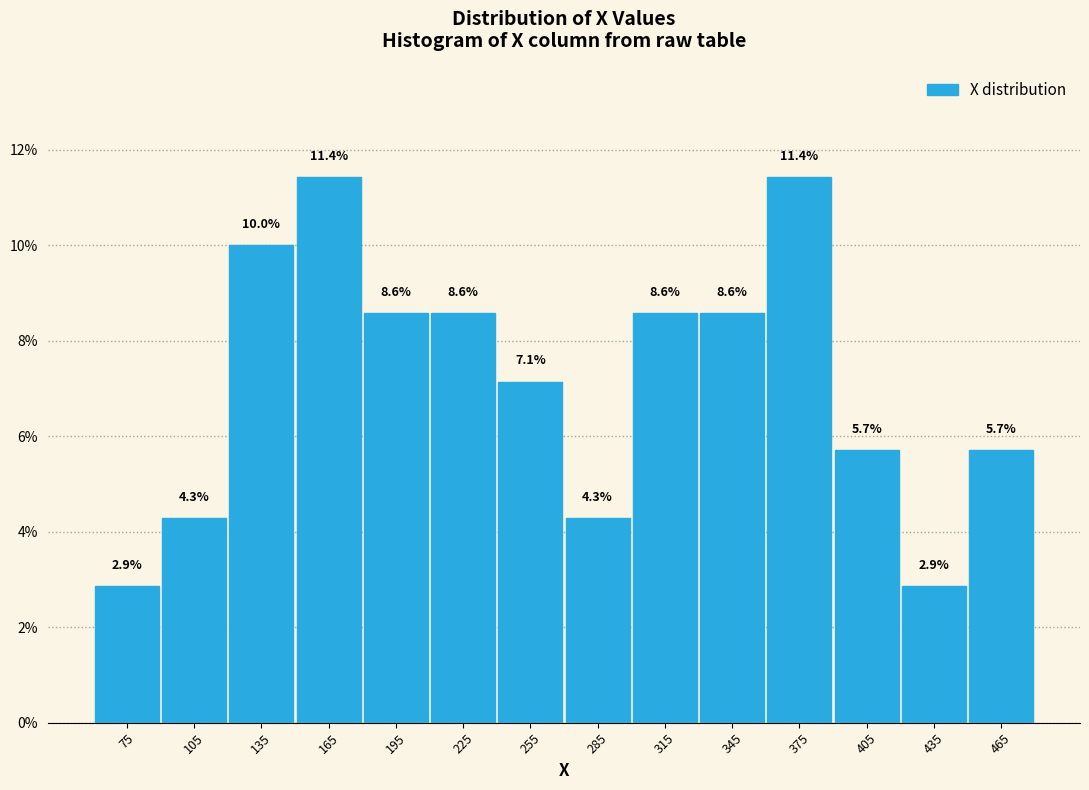

What is the height of the bar covering 90 to 120 on the x-axis?

4.3